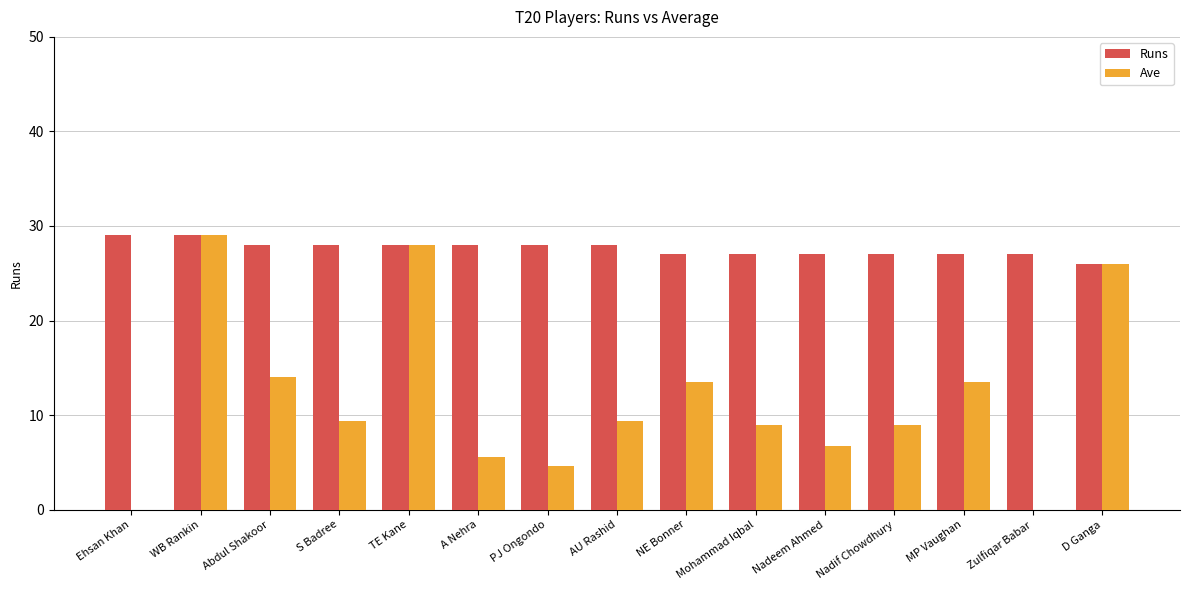

What is the maximum value shown in the chart?

29.0